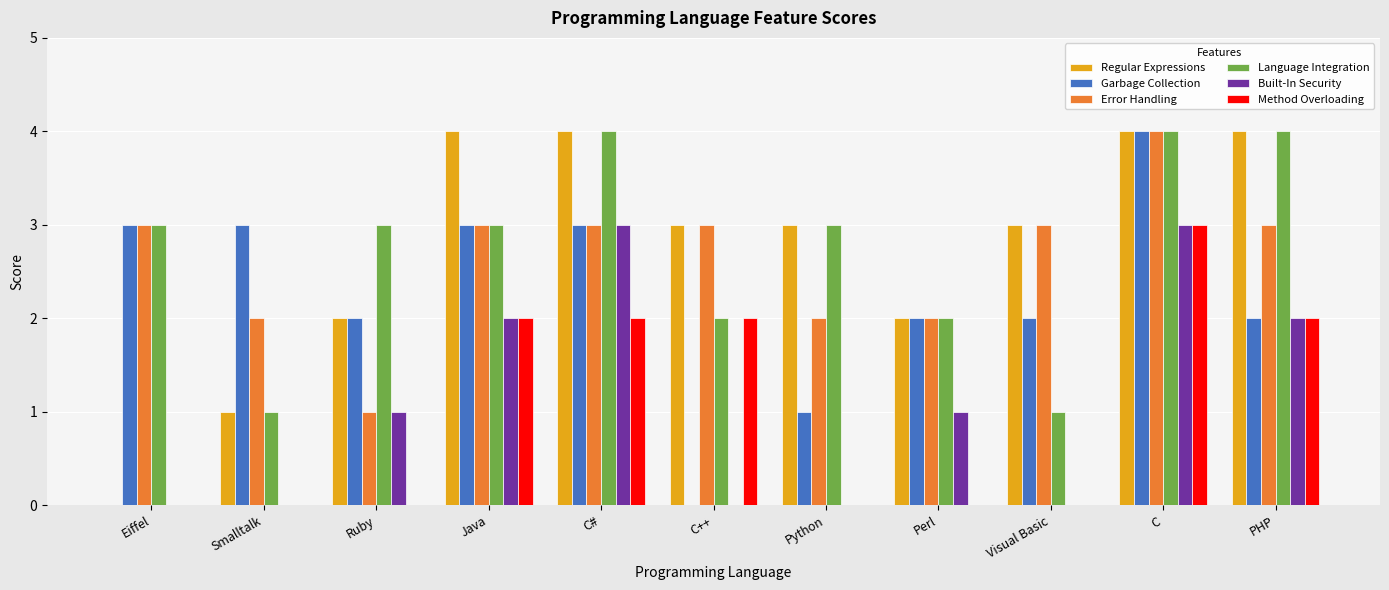

At which category is the sum across all series the highest?

C